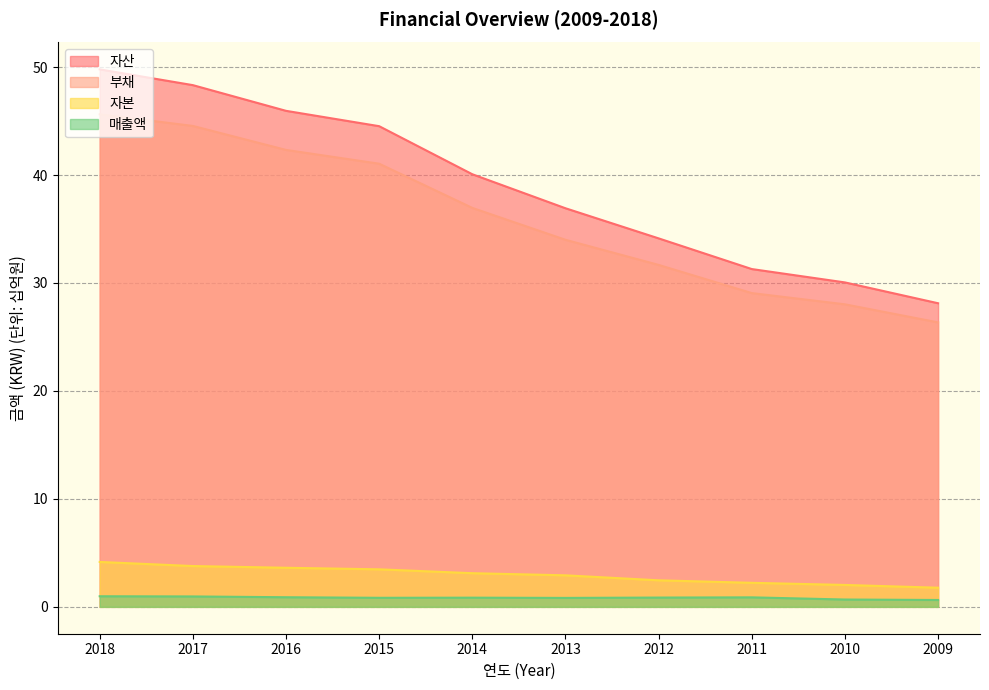

Reading left to right, transcribe all the data shown in this chart.

자산: 2018=49.8	2017=48.3	2016=45.9	2015=44.5	2014=40.1	2013=36.9	2012=34.1	2011=31.3	2010=30.1	2009=28.1
부채: 2018=45.6	2017=44.5	2016=42.3	2015=41.0	2014=37.0	2013=34.0	2012=31.7	2011=29.1	2010=28.0	2009=26.3
자본: 2018=4.2	2017=3.8	2016=3.6	2015=3.5	2014=3.1	2013=2.9	2012=2.5	2011=2.2	2010=2.0	2009=1.8
매출액: 2018=1.0	2017=1.0	2016=0.9	2015=0.8	2014=0.9	2013=0.8	2012=0.9	2011=0.9	2010=0.7	2009=0.6